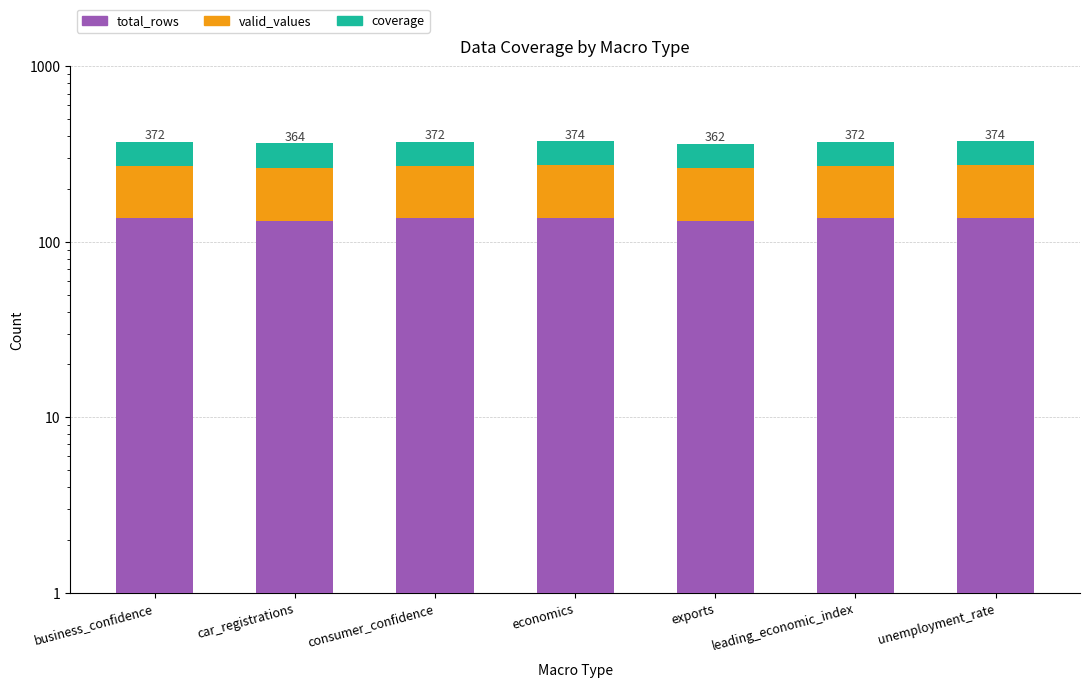

What is the spread (max minus min) of values at consumer_confidence?

36